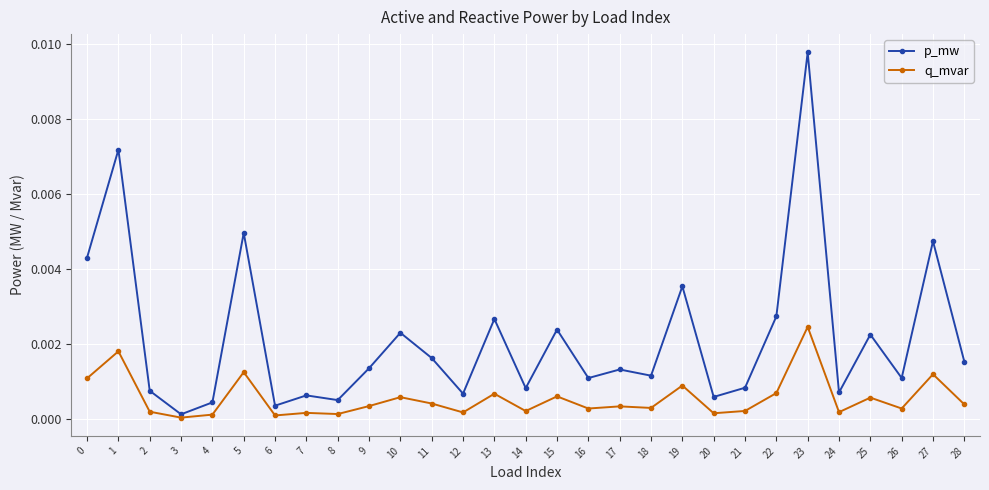

At which category does q_mvar reach its first local peak?

1